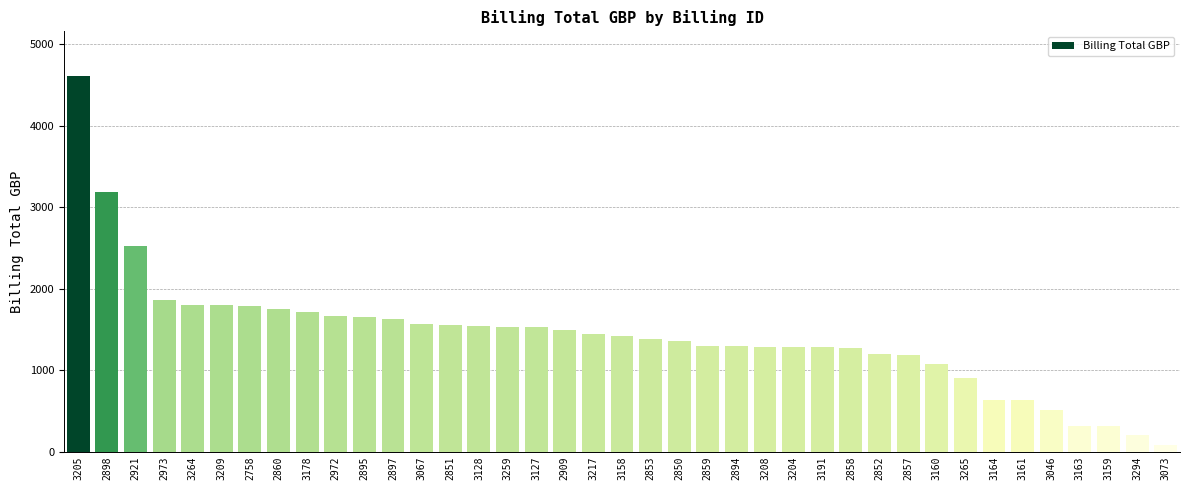

How many values are below 1425?

19